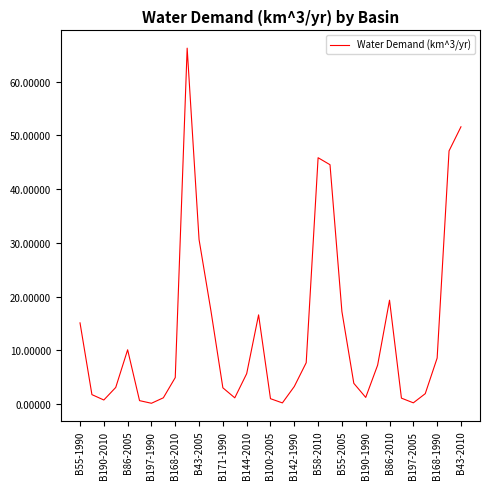

What is the greatest value displayed?

66.3